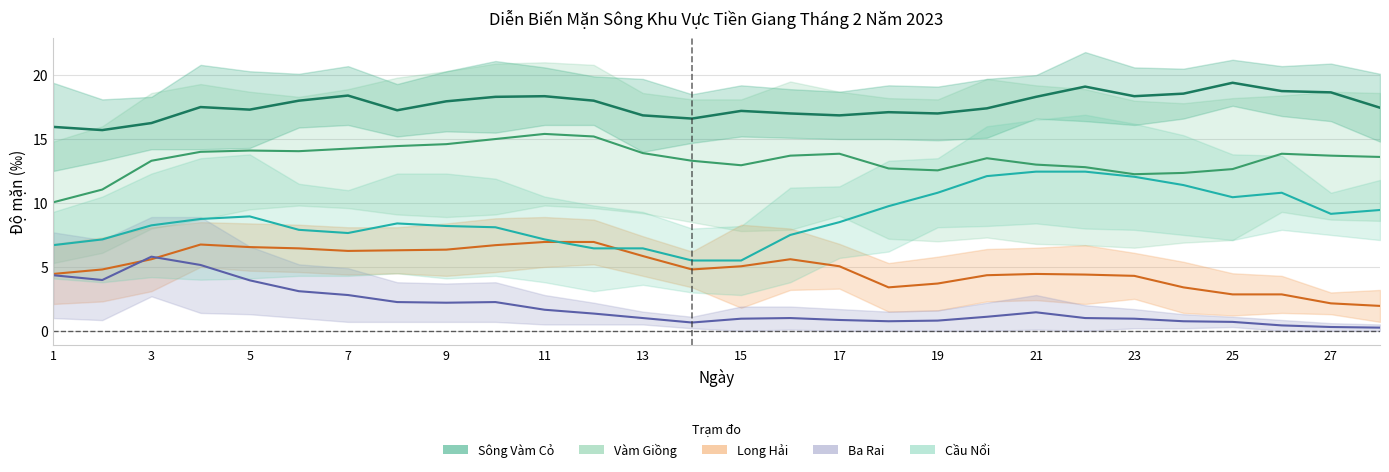

List the series in order of their peak value, highest first.

Sông Vàm Cỏ (mid), Vàm Giồng (mid), Cầu Nổi (mid), Long Hải (mid), Ba Rai (mid)